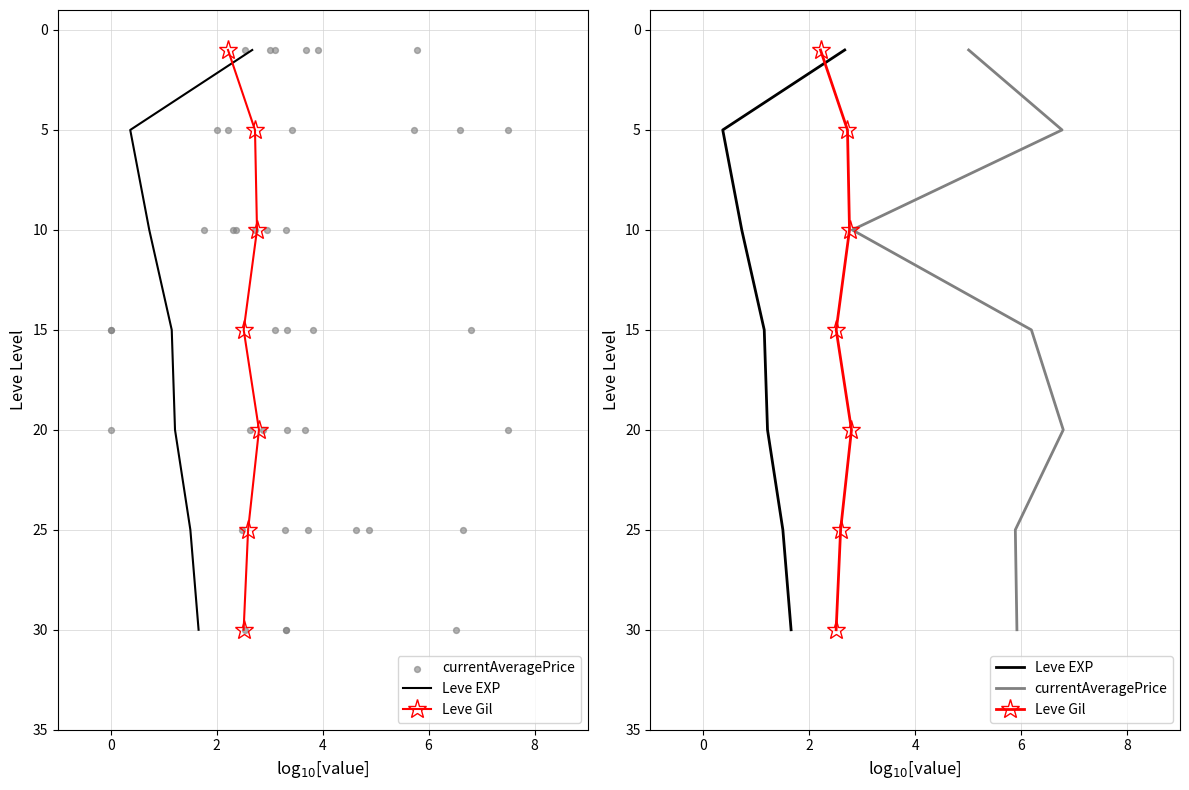

Which series has the widest spread of Y values?

Leve EXP